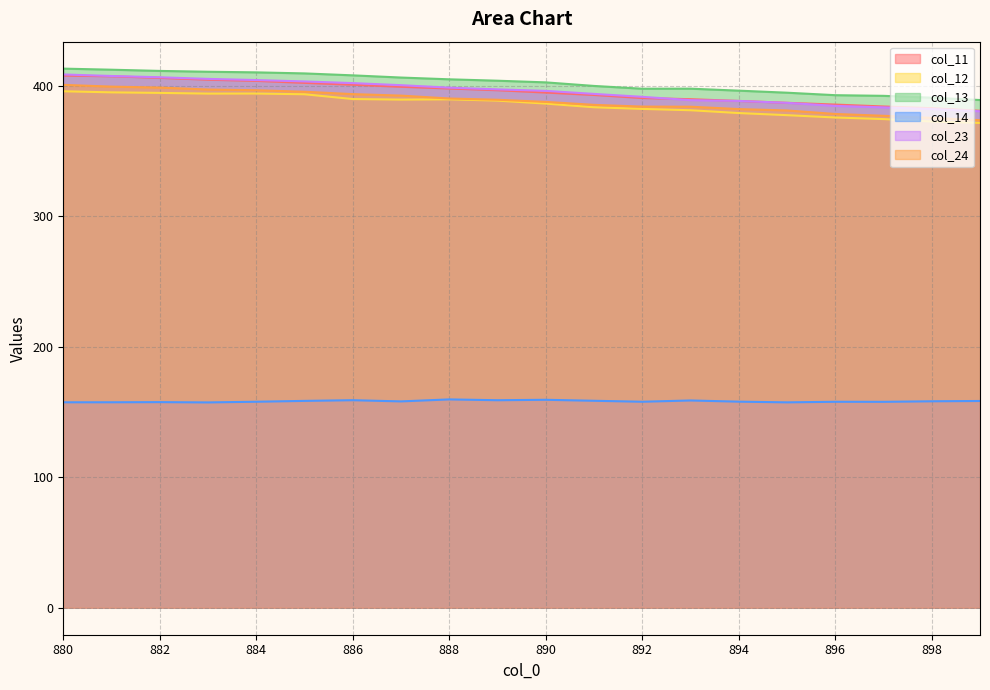

Rank the categories by col_14 value from lowest to highest.

883, 895, 880, 881, 882, 897, 896, 884, 892, 894, 887, 898, 899, 885, 891, 893, 889, 886, 890, 888